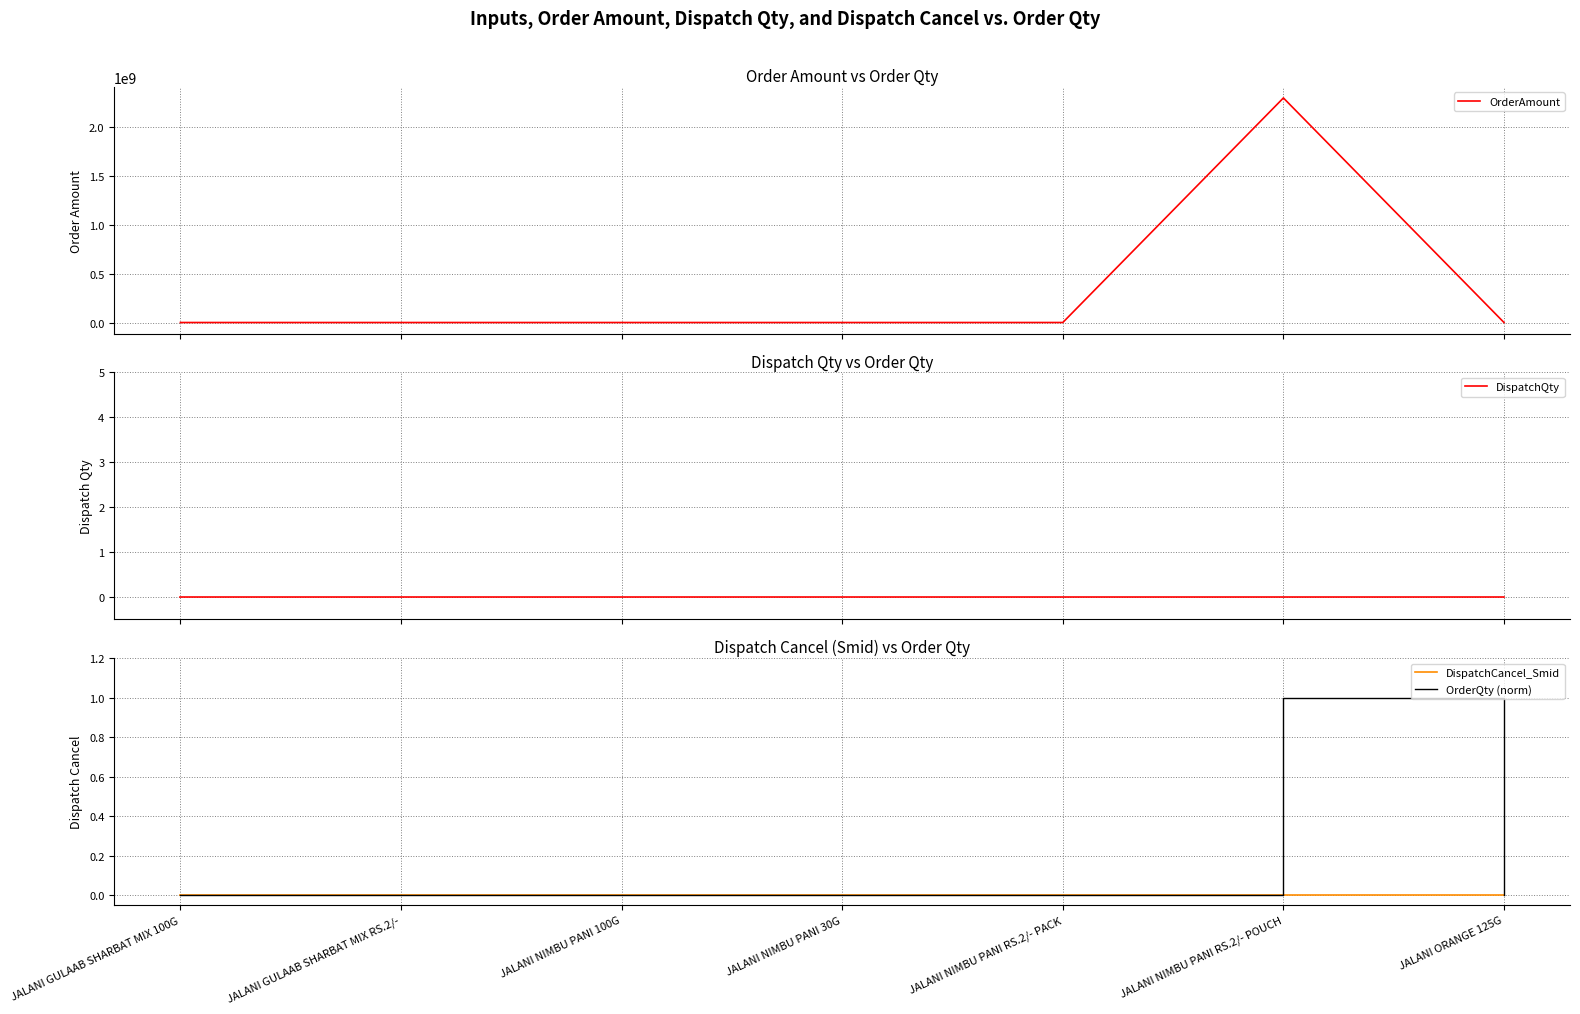

What is the difference between the second highest and second lowest values in the OrderAmount series?

119198.2